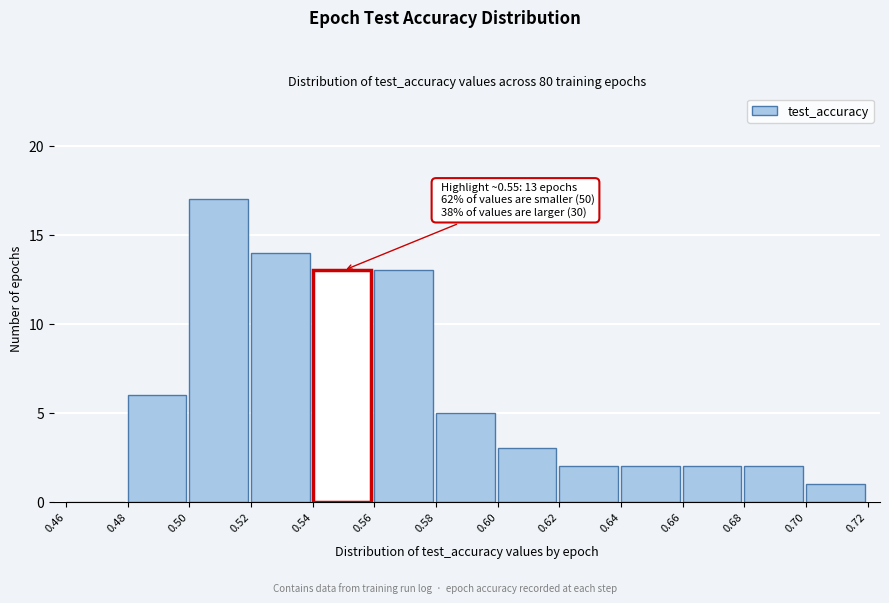

Which range on the x-axis has the tallest bar?

0.50 to 0.52